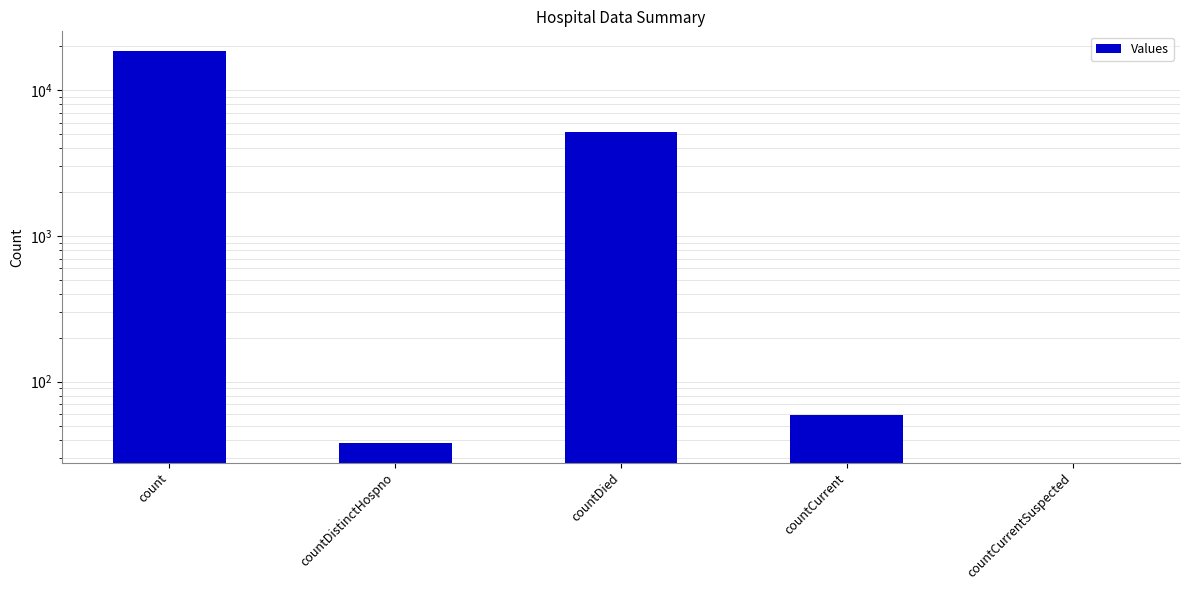

What is the label of the 1st bar from the left?

count